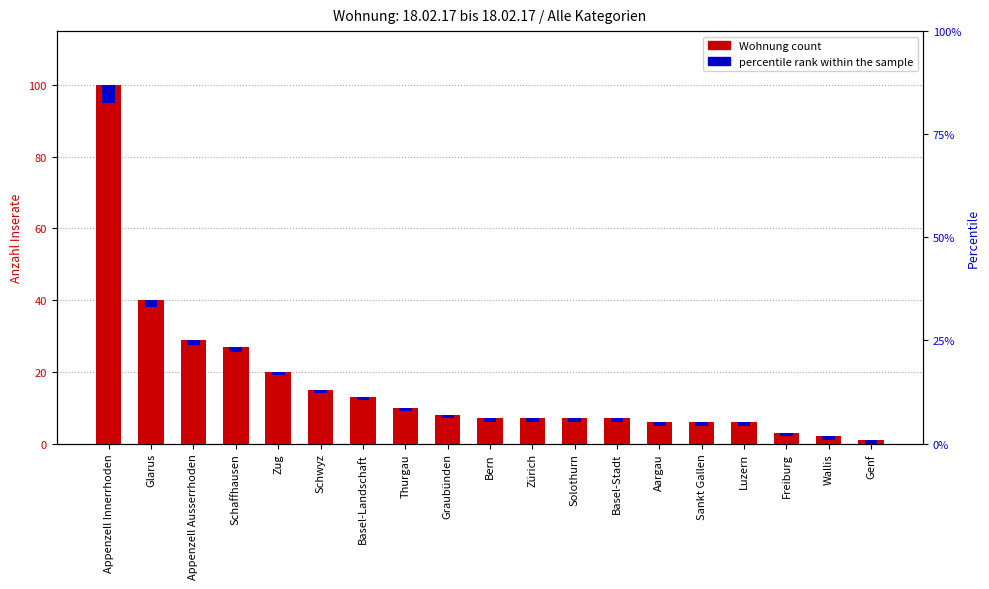

Which category has the highest value across all series?

Appenzell Innerrhoden